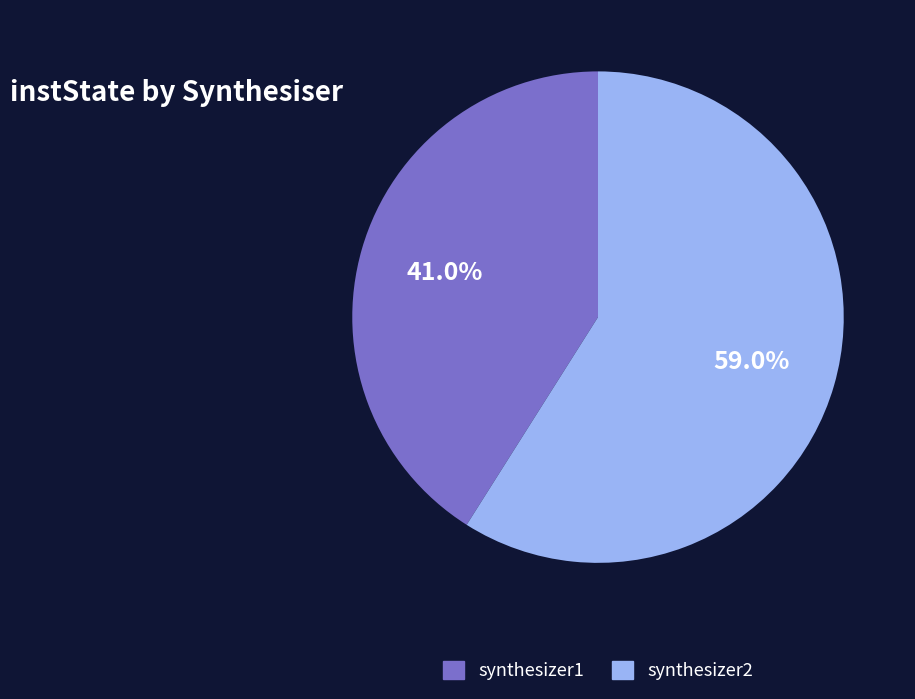

What is the smallest slice in the pie chart?

synthesizer1